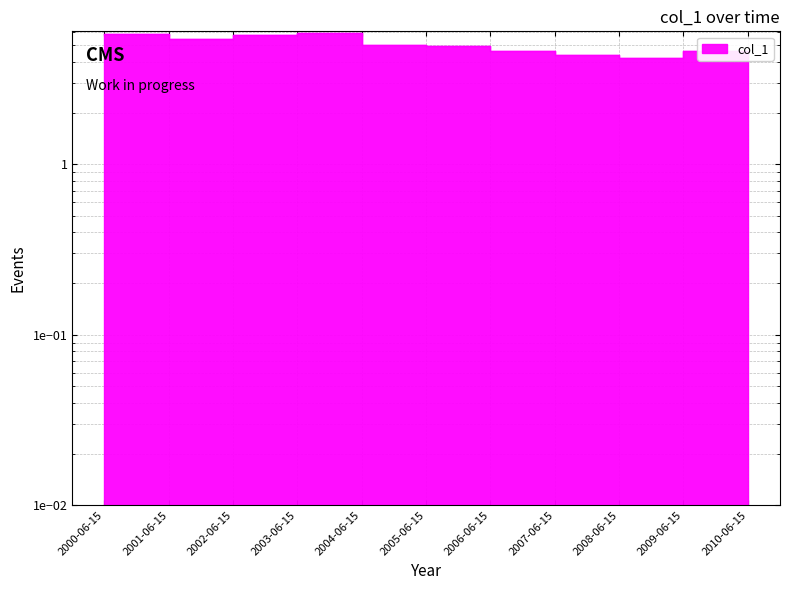

How many interior local valleys (lower than both neighbors) does the data have?

2